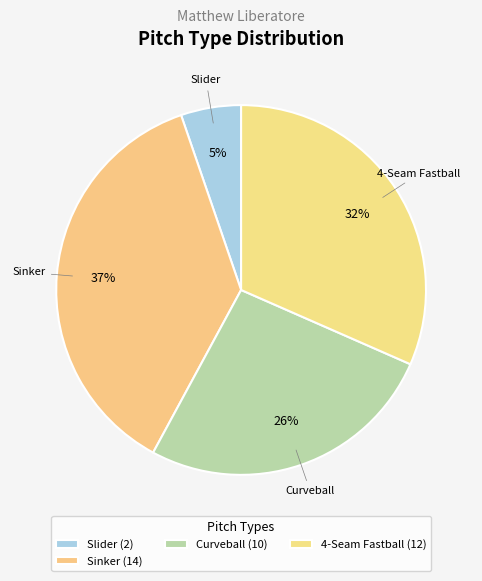

Count the number of slices in the pie.

4